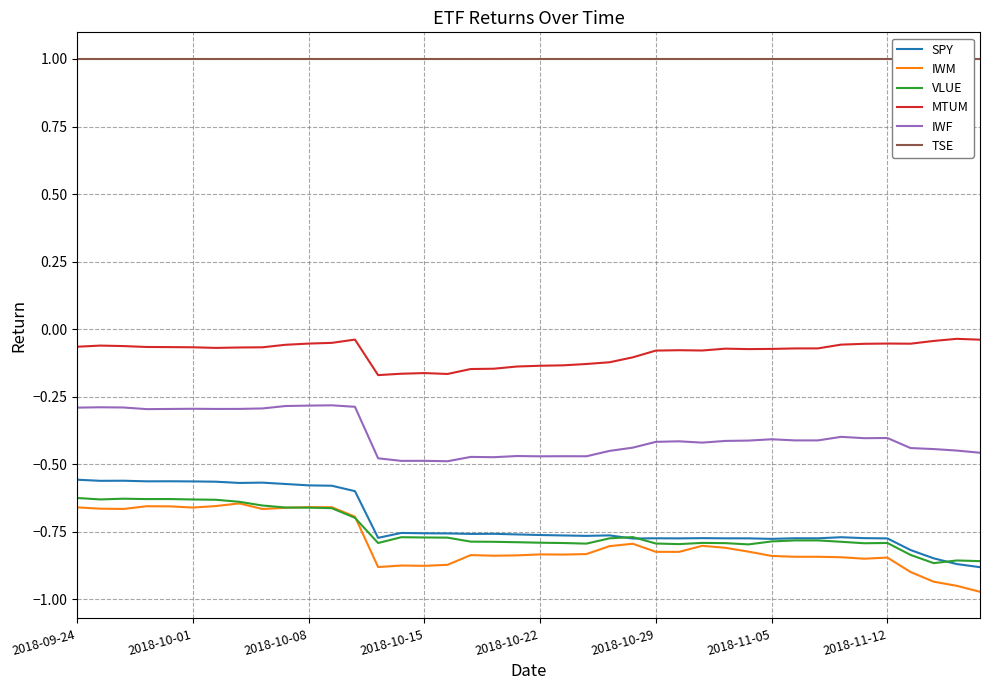

True or false: SPY and IWF cross at least once.

False